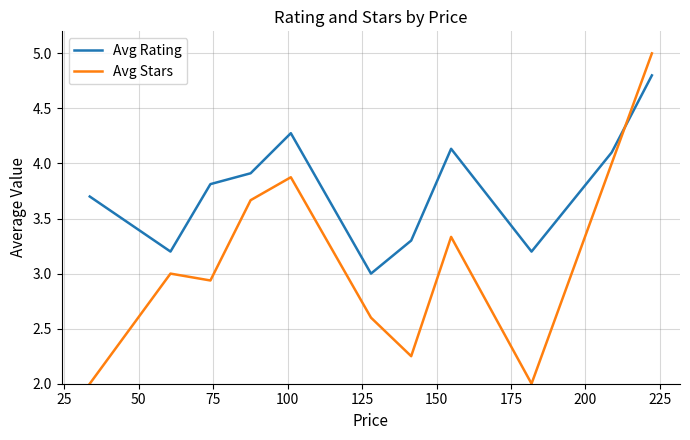

Is this an area chart (filled region under the line)?

No